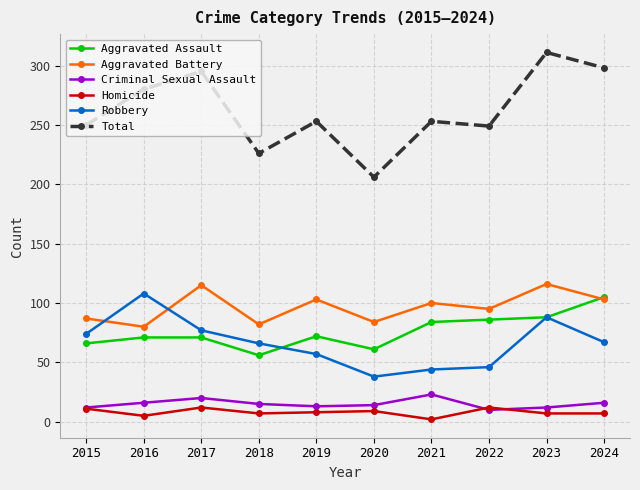

What are all the series names shown in the legend?

Aggravated Assault, Aggravated Battery, Criminal Sexual Assault, Homicide, Robbery, Total